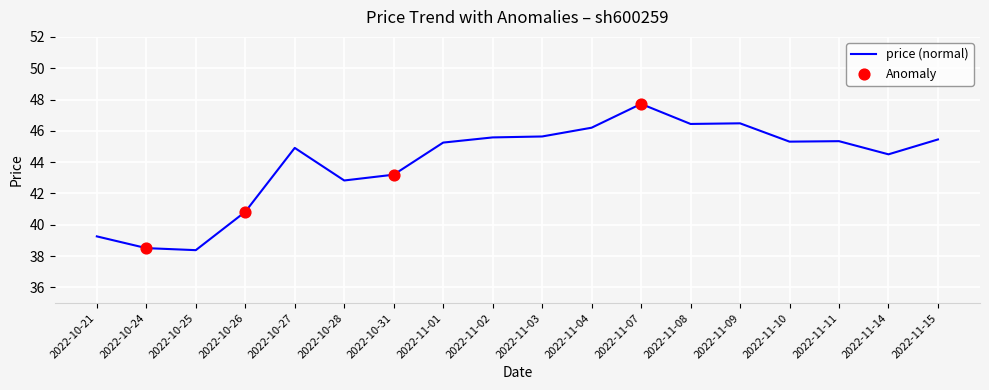

Approximately how many times larger is the value at 2022-11-08 compared to 2022-11-10?

1.0